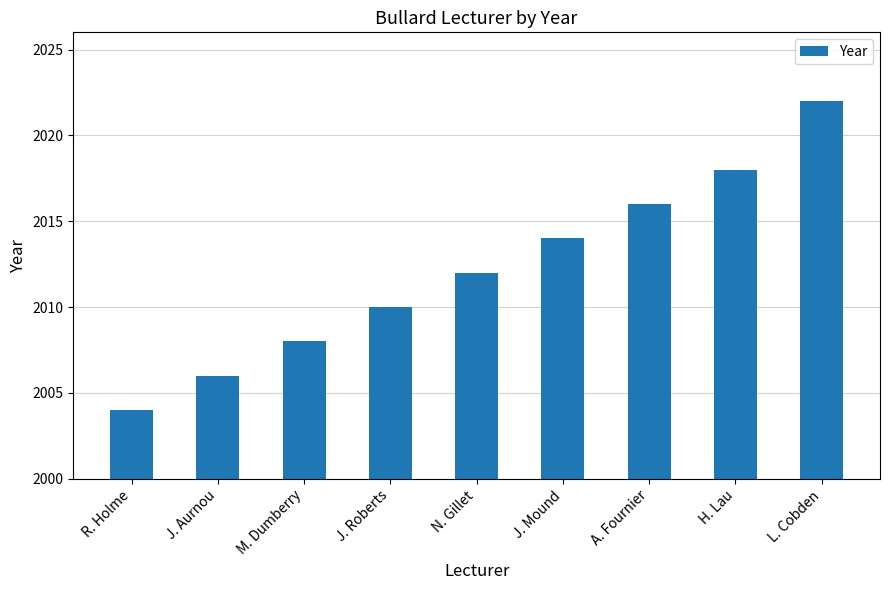

Which has a higher value, J. Mound or H. Lau?

H. Lau